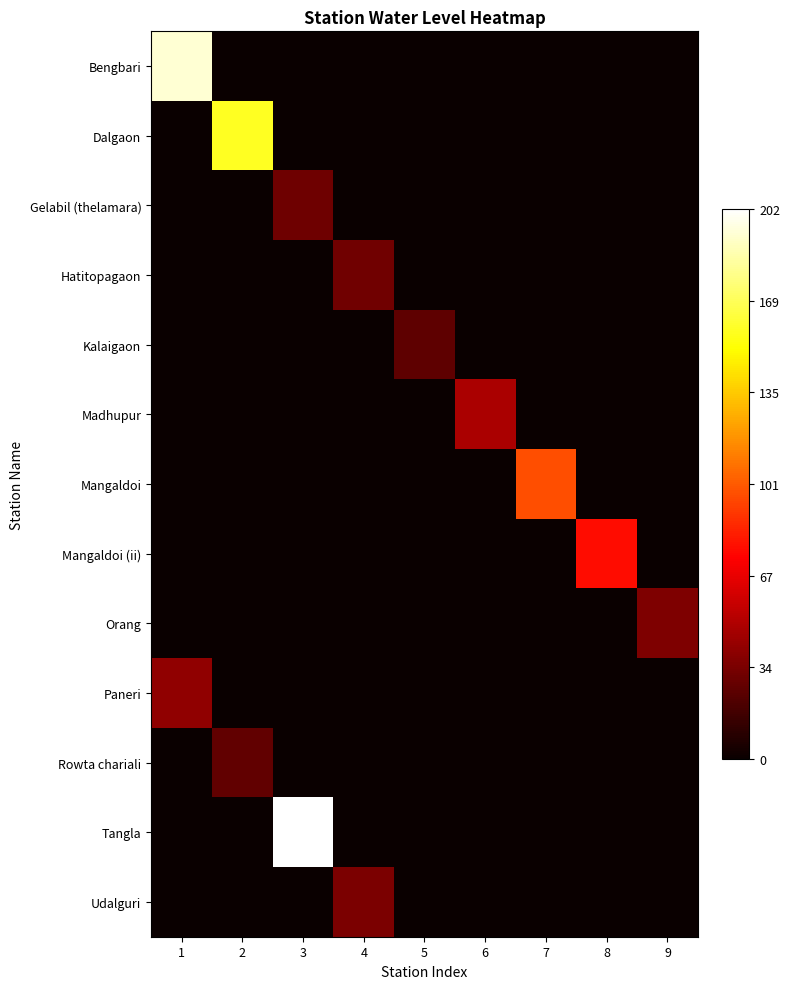

Reading left to right, what are all the values shown in this chart?

Bengbari: 1=193.1	2=0.0	3=0.0	4=0.0	5=0.0	6=0.0	7=0.0	8=0.0	9=0.0
Dalgaon: 1=0.0	2=157.5	3=0.0	4=0.0	5=0.0	6=0.0	7=0.0	8=0.0	9=0.0
Gelabil (thelamara): 1=0.0	2=0.0	3=30.1	4=0.0	5=0.0	6=0.0	7=0.0	8=0.0	9=0.0
Hatitopagaon: 1=0.0	2=0.0	3=0.0	4=31.6	5=0.0	6=0.0	7=0.0	8=0.0	9=0.0
Kalaigaon: 1=0.0	2=0.0	3=0.0	4=0.0	5=25.9	6=0.0	7=0.0	8=0.0	9=0.0
Madhupur: 1=0.0	2=0.0	3=0.0	4=0.0	5=0.0	6=48.2	7=0.0	8=0.0	9=0.0
Mangaldoi: 1=0.0	2=0.0	3=0.0	4=0.0	5=0.0	6=0.0	7=97.3	8=0.0	9=0.0
Mangaldoi (ii): 1=0.0	2=0.0	3=0.0	4=0.0	5=0.0	6=0.0	7=0.0	8=77.9	9=0.0
Orang: 1=0.0	2=0.0	3=0.0	4=0.0	5=0.0	6=0.0	7=0.0	8=0.0	9=35.0
Paneri: 1=40.4	2=0.0	3=0.0	4=0.0	5=0.0	6=0.0	7=0.0	8=0.0	9=0.0
Rowta chariali: 1=0.0	2=26.5	3=0.0	4=0.0	5=0.0	6=0.0	7=0.0	8=0.0	9=0.0
Tangla: 1=0.0	2=0.0	3=202.3	4=0.0	5=0.0	6=0.0	7=0.0	8=0.0	9=0.0
Udalguri: 1=0.0	2=0.0	3=0.0	4=34.3	5=0.0	6=0.0	7=0.0	8=0.0	9=0.0